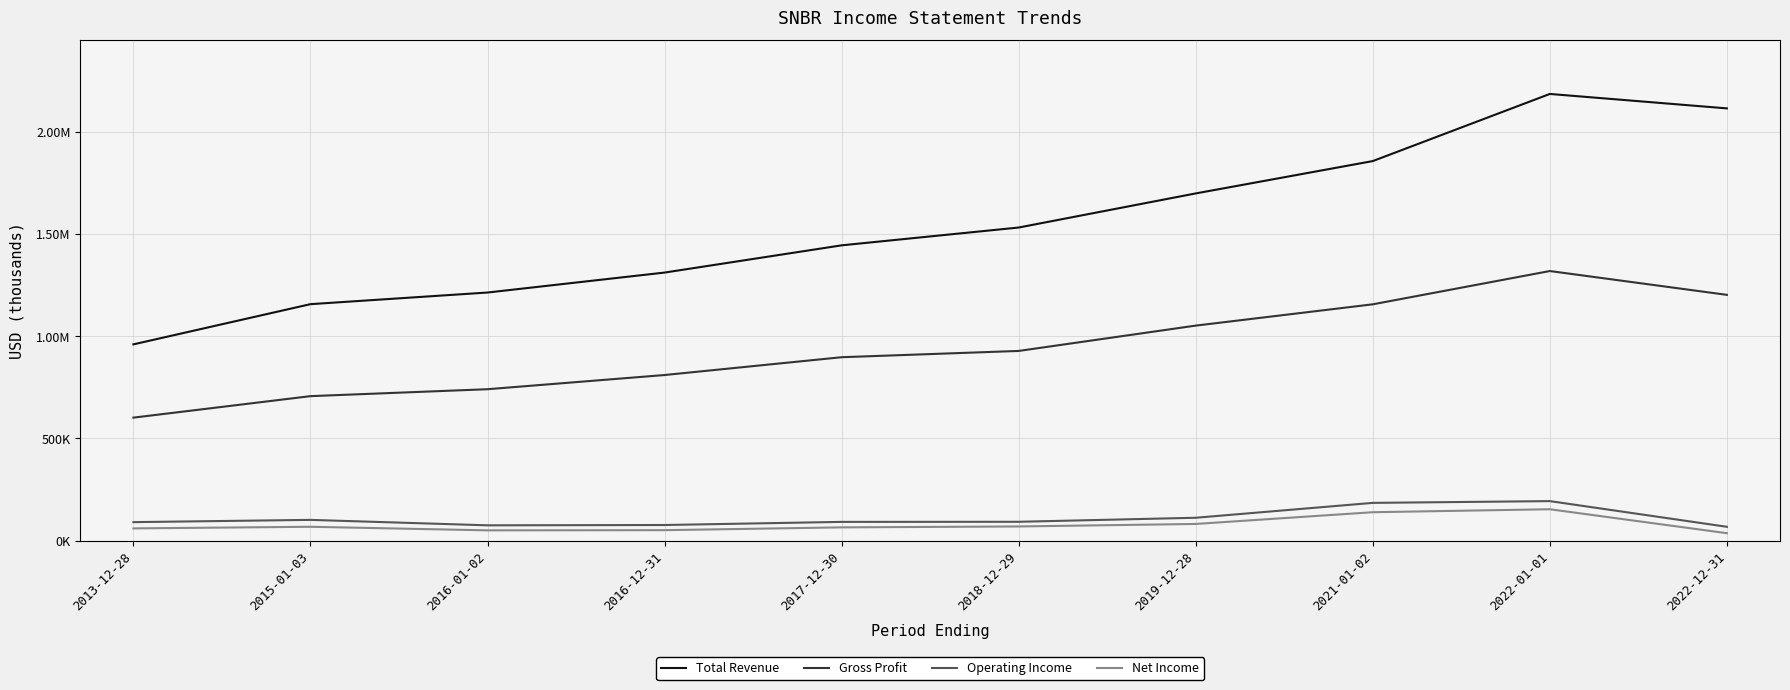

List the series in order of their peak value, highest first.

Total Revenue, Gross Profit, Operating Income, Net Income